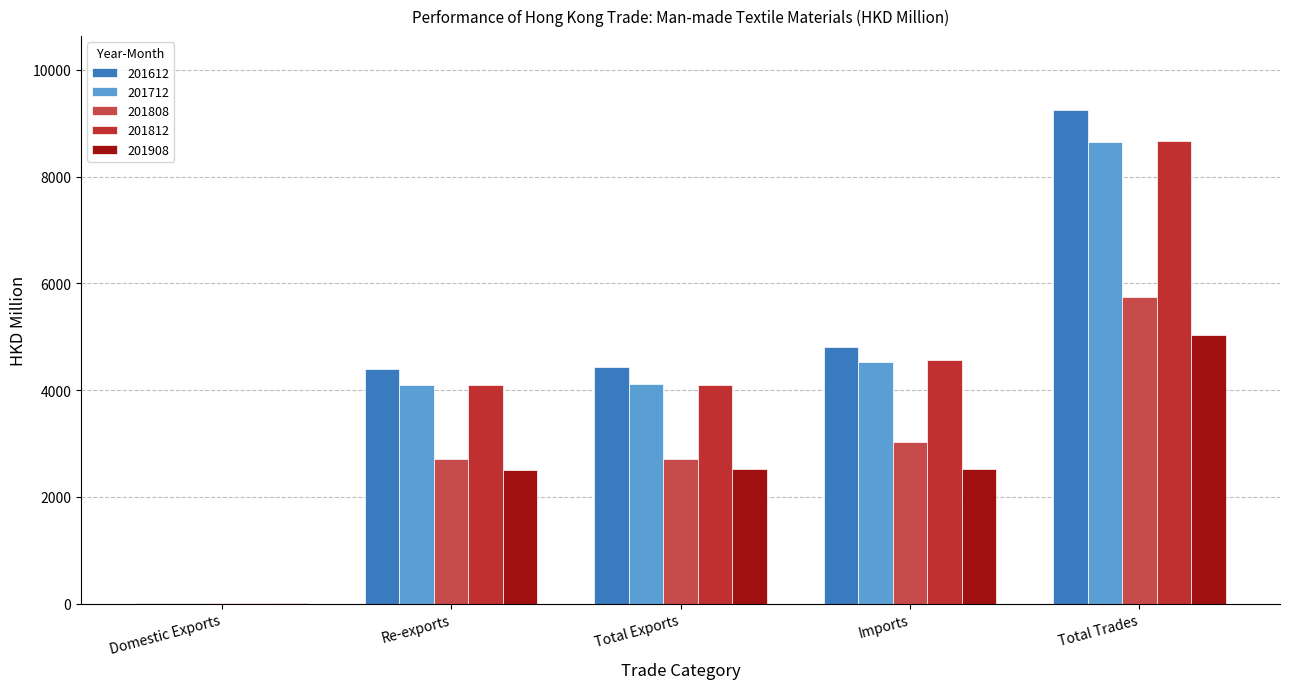

What is the difference between the 201712 values at Imports and Total Exports?

409.6